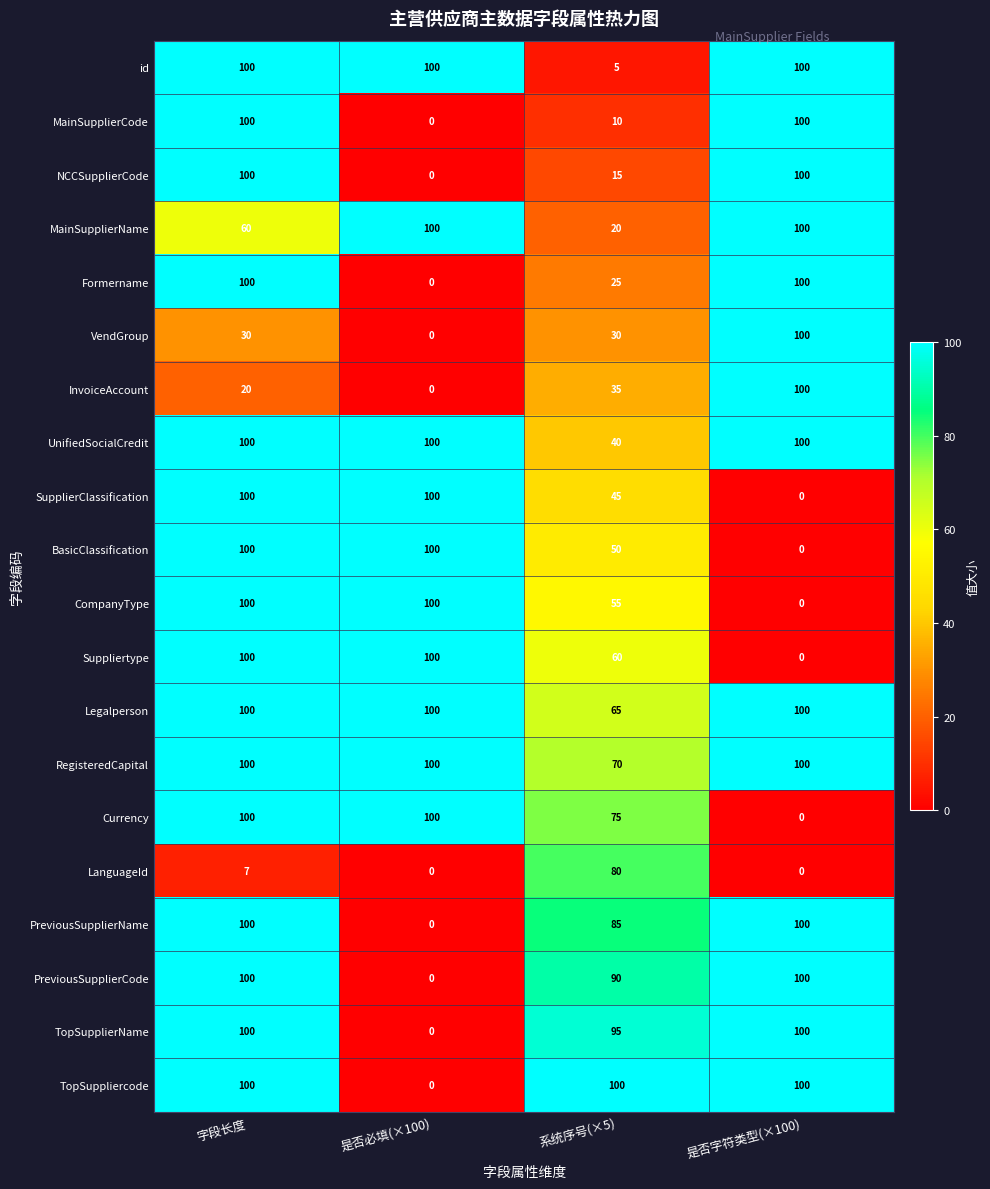

What is the sum of the VendGroup values at 系统序号(×5) and 字段长度?

60